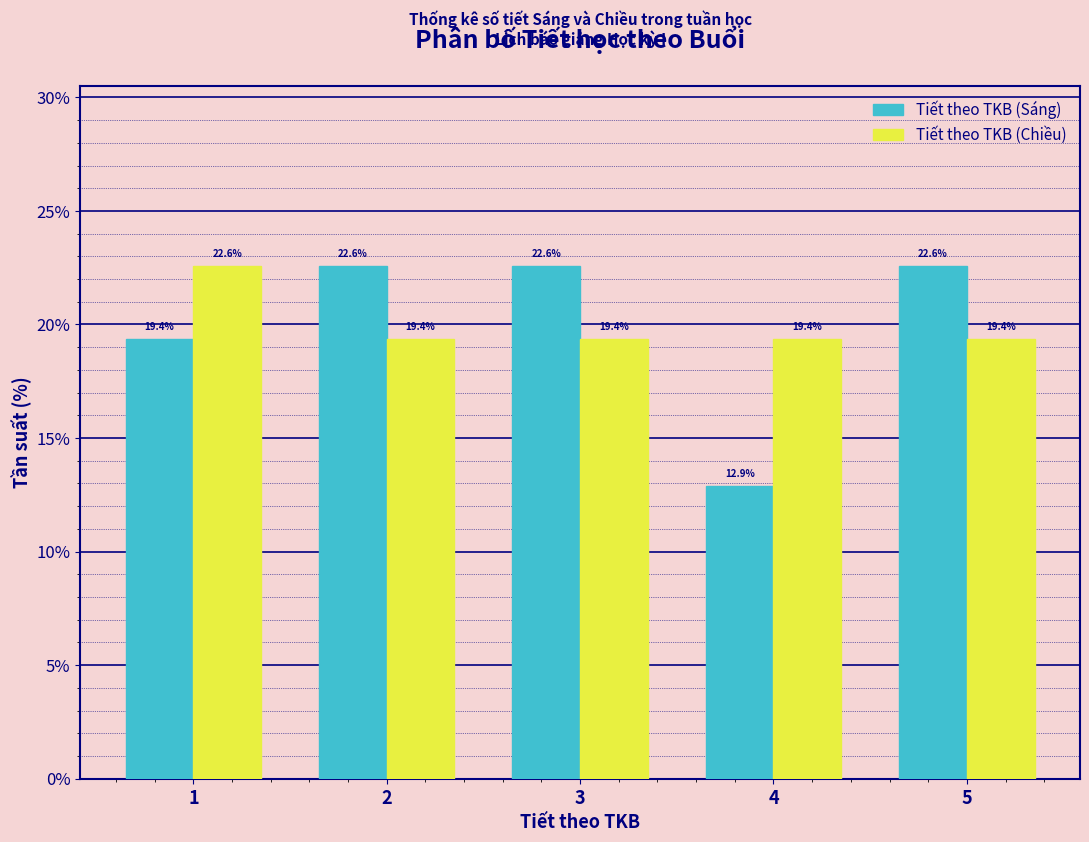

Reading left to right, extract all data points from this chart.

Tiết theo TKB (Sáng): 19.4	22.6	22.6	12.9	22.6
Tiết theo TKB (Chiều): 22.6	19.4	19.4	19.4	19.4